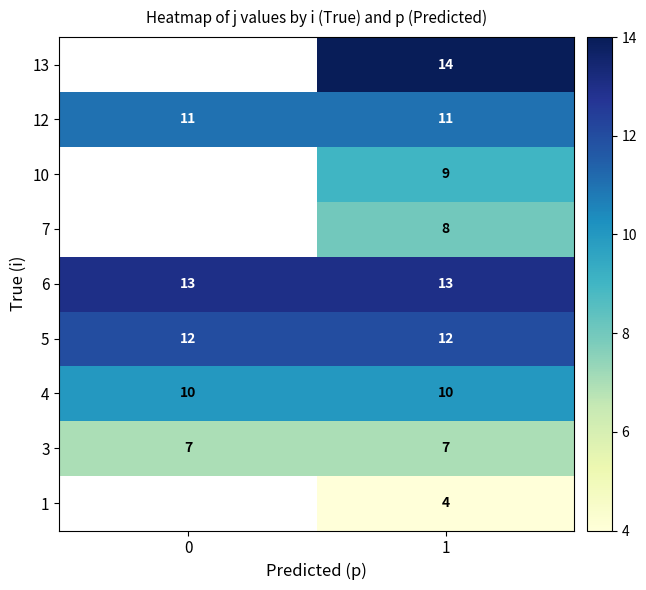

Rank the series at 1 from lowest to highest value.

1, 3, 7, 10, 4, 12, 5, 6, 13